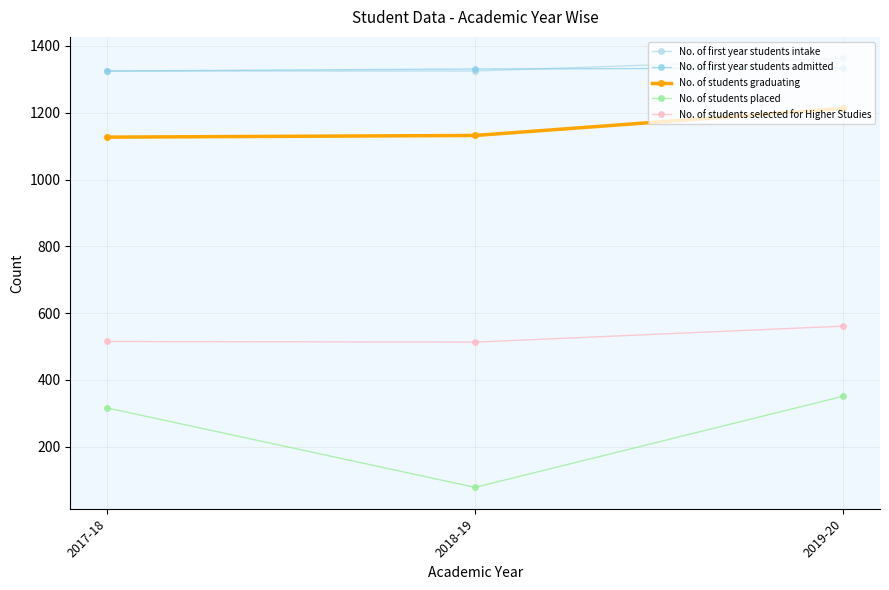

Does the chart display data point markers on the line(s)?

Yes